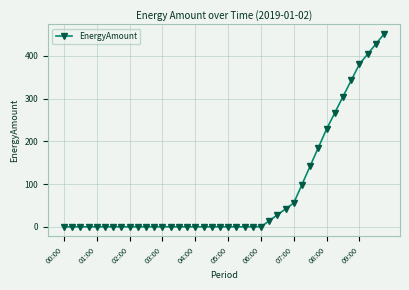

What is the value of the 37th point from the left?

380.3